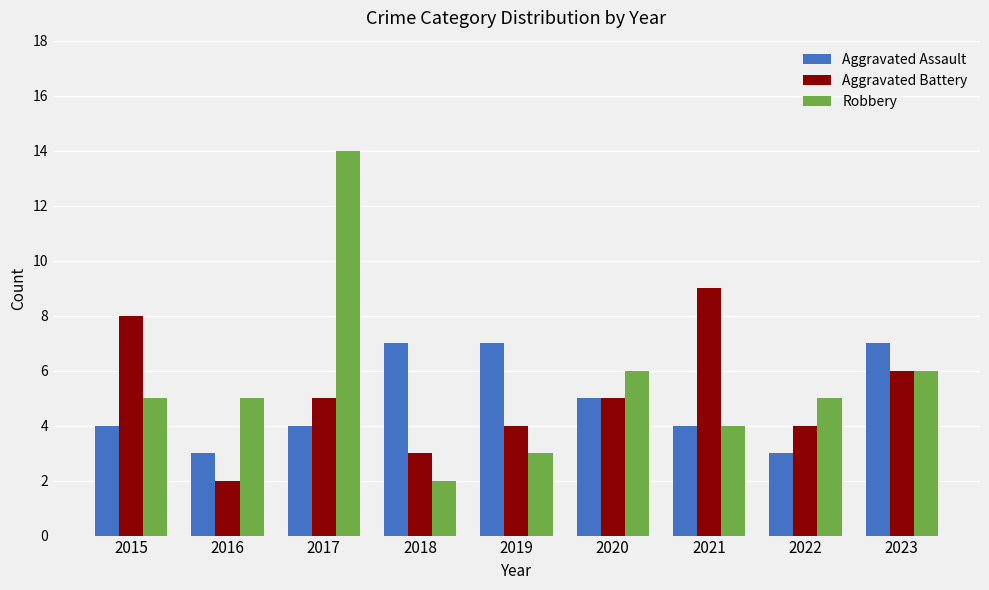

How many Aggravated Battery values are between 4 and 6?

5